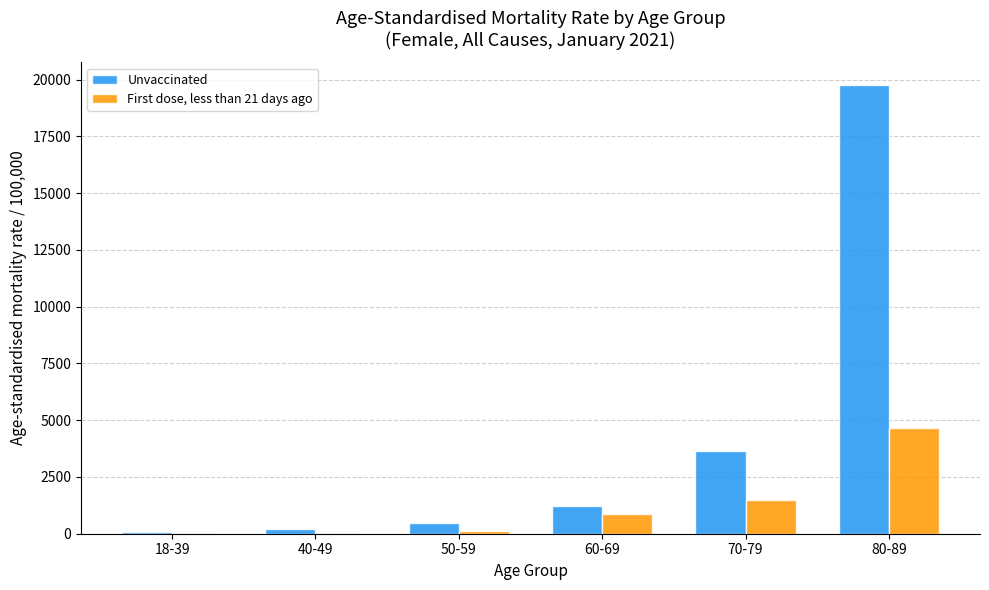

How many categories are shown in the chart?

6